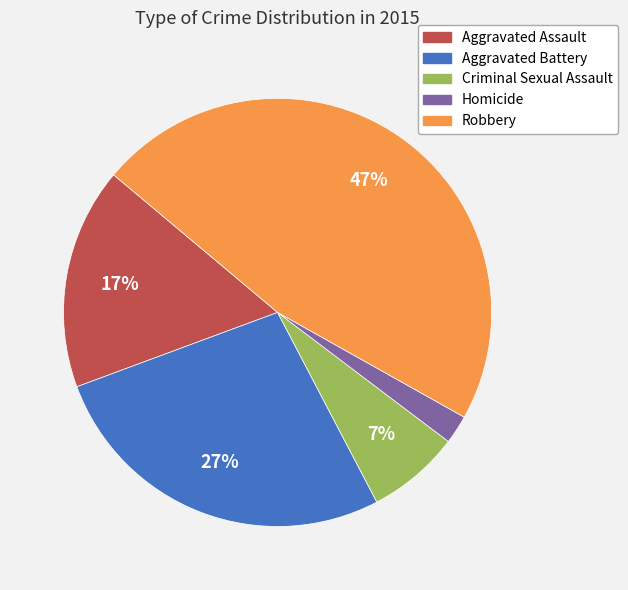

Which slice is the smallest?

Homicide